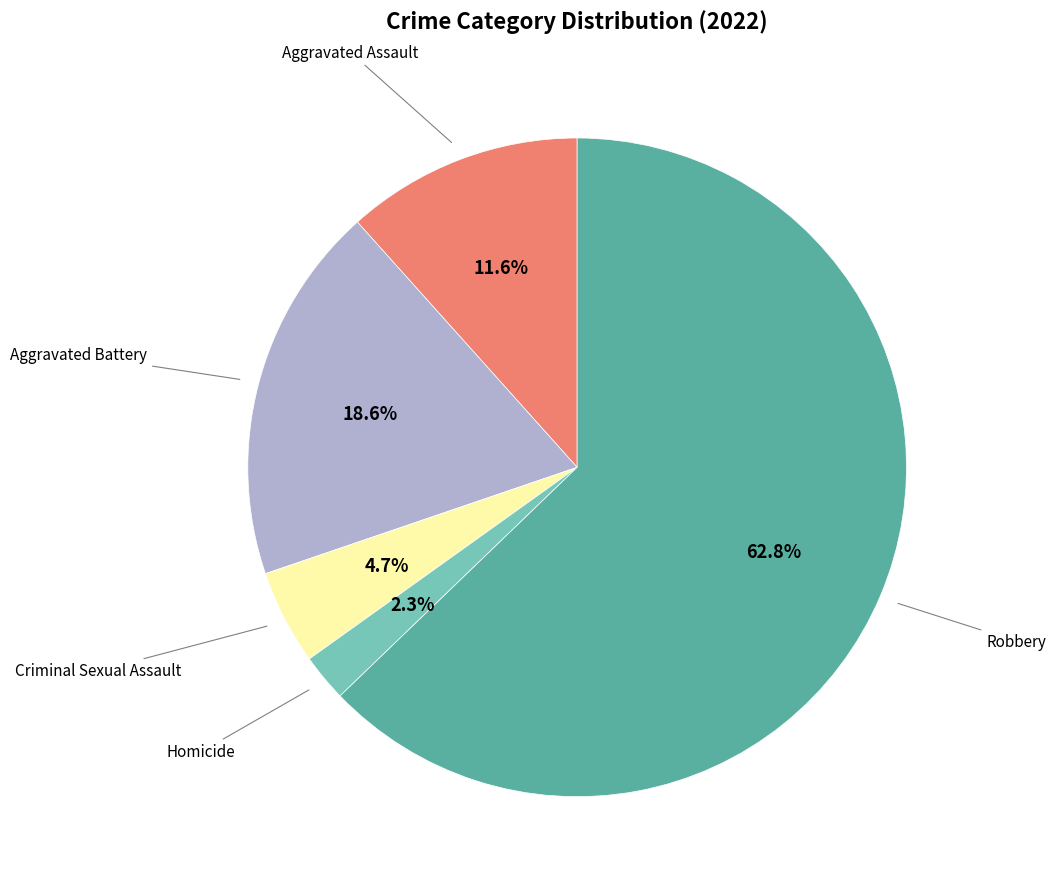

Does any single category account for the majority?

Yes